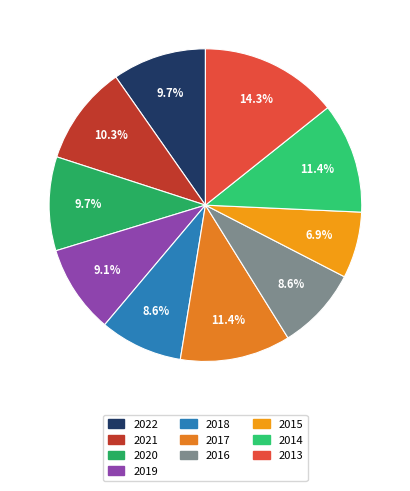

Count the number of slices in the pie.

10